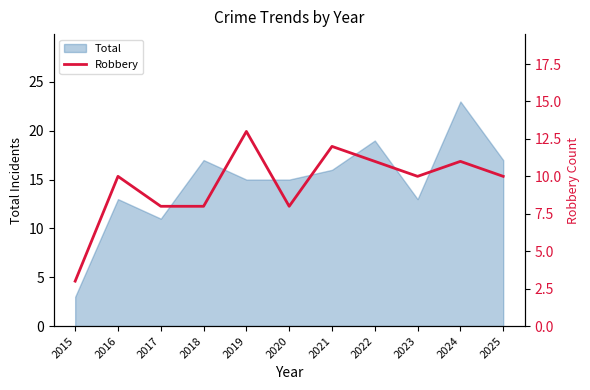

How many data points does each series have?

11